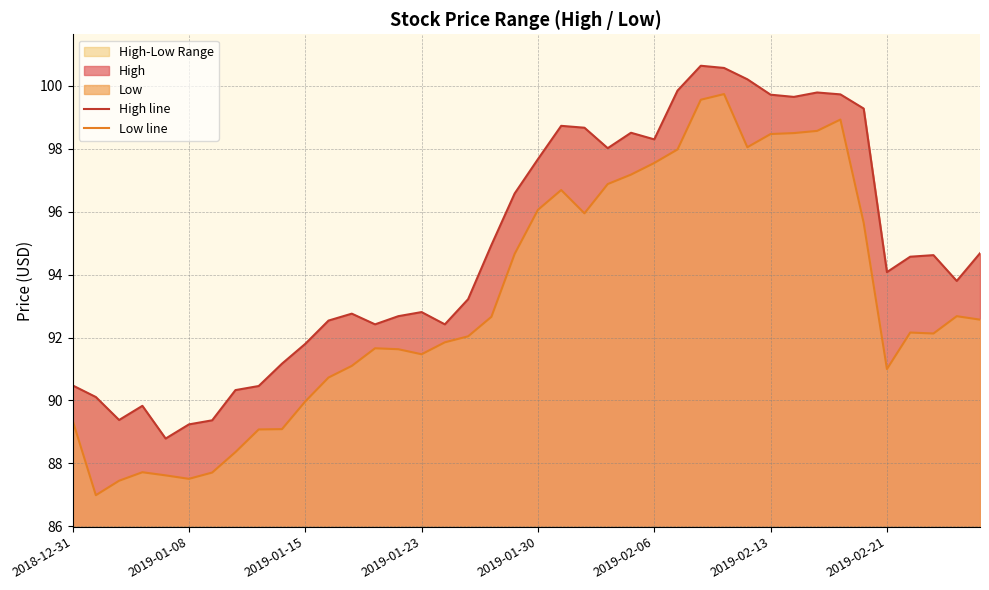

Is the value of High line at 34 greater than the value of Low line at 38?

Yes